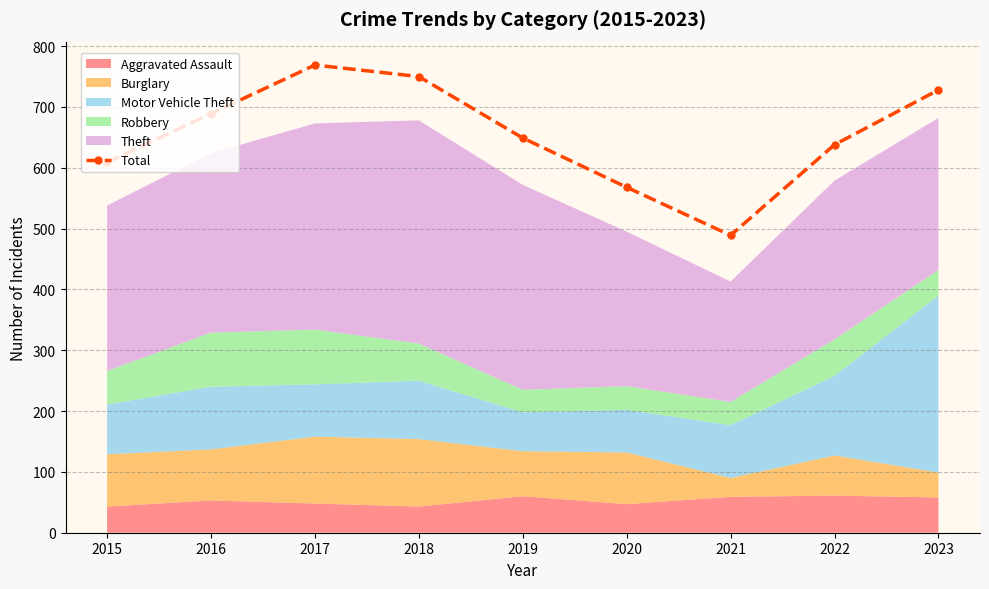

At which category does the data reach its first local valley?

2021